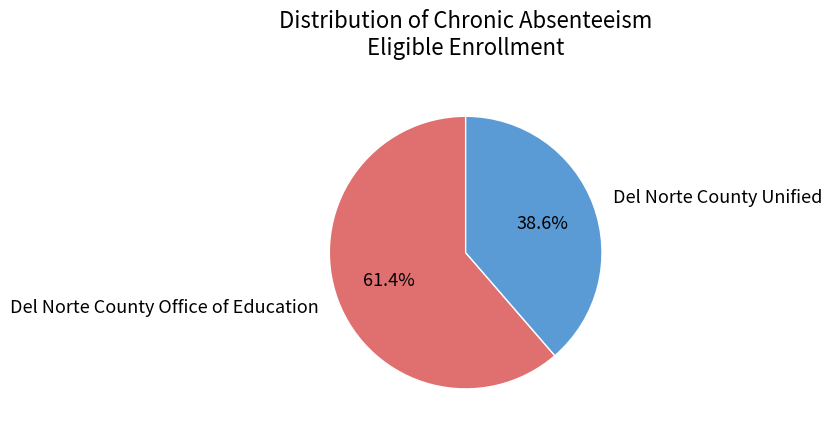

How many segments does this pie chart have?

2